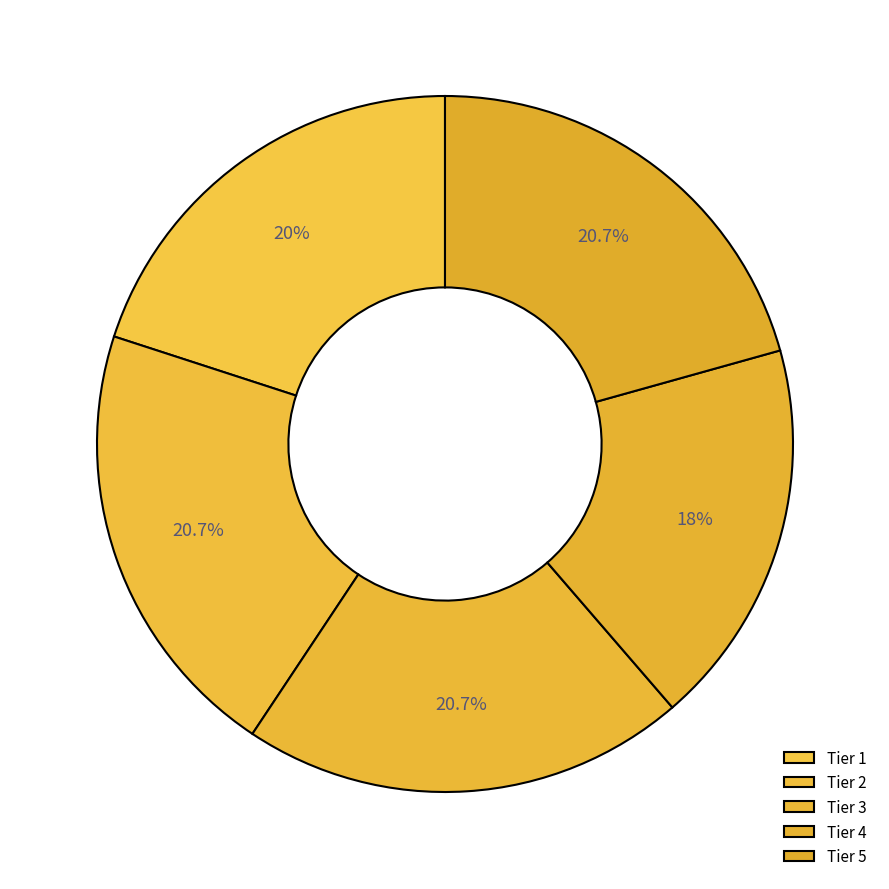

Does any single category account for the majority?

No